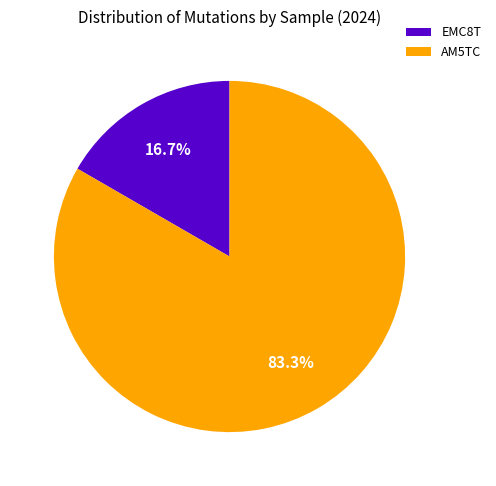

The EMC8T slice represents 10% of the pie. True or false?

False